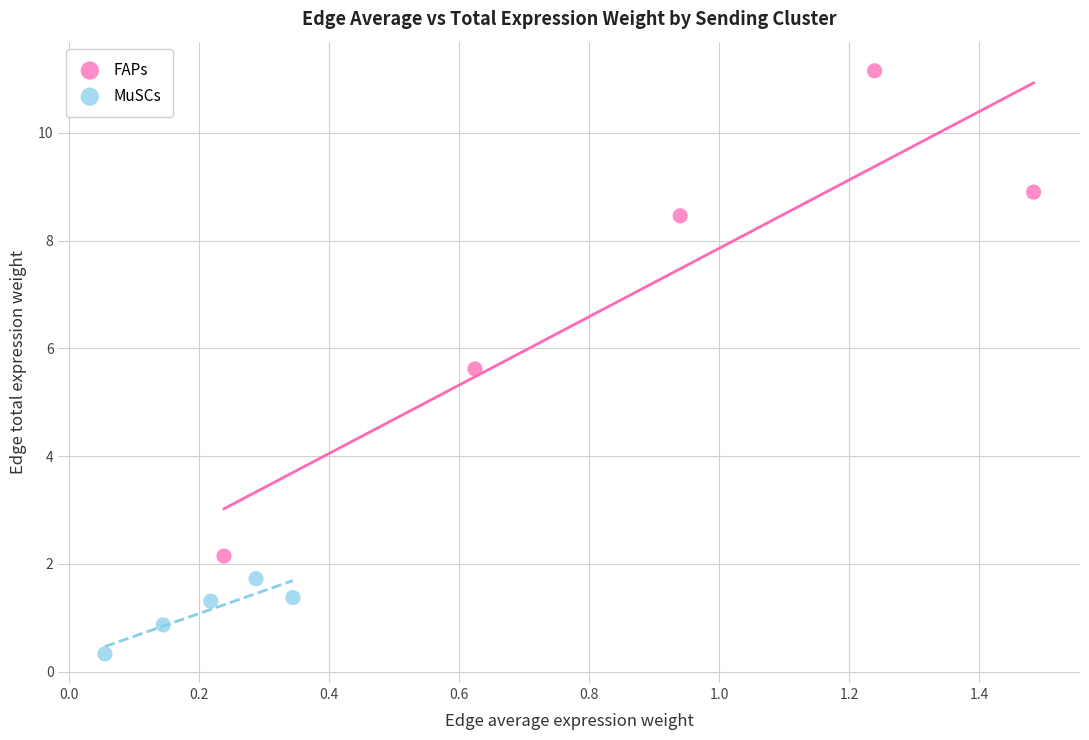

Which series reaches the maximum Y coordinate?

FAPs